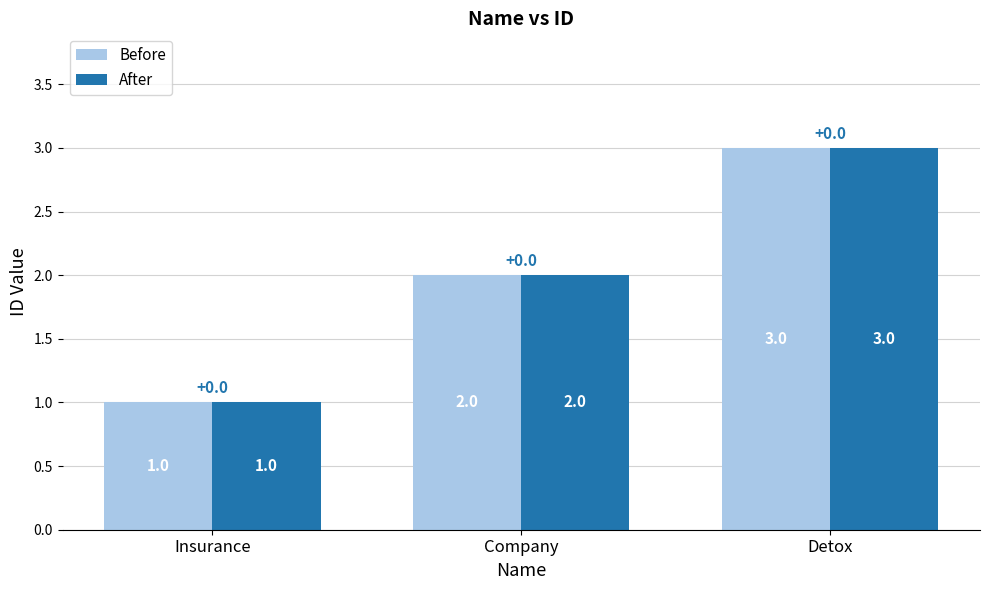

Is the value of After at Company greater than the value of Before at Insurance?

Yes